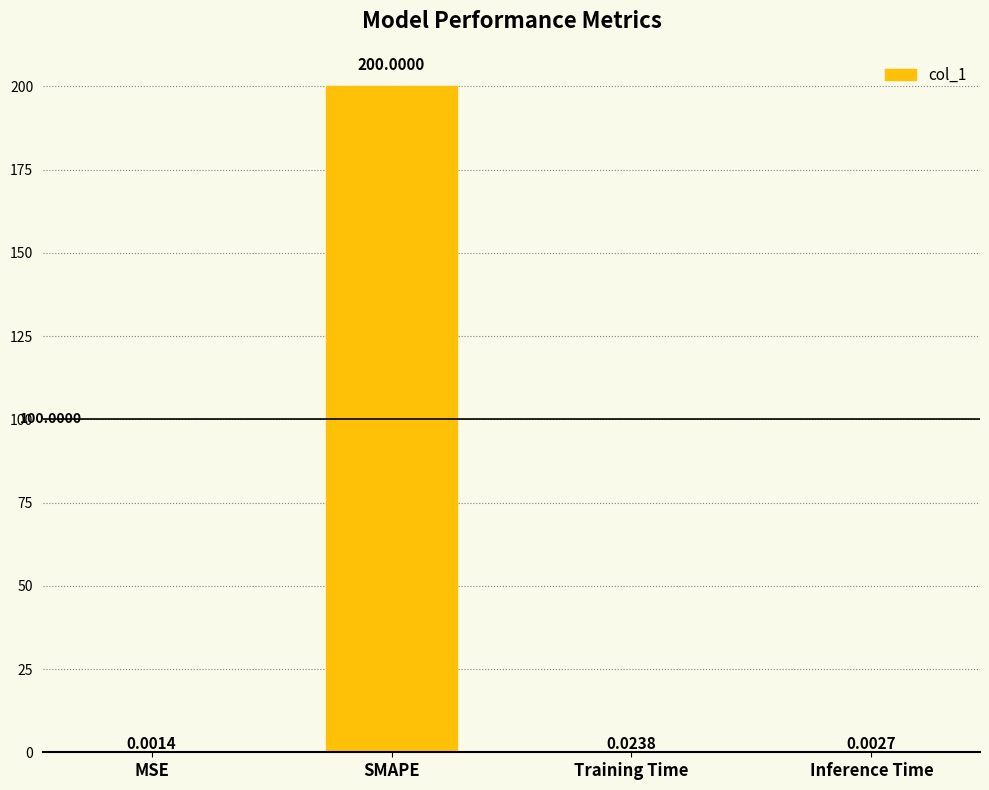

At which label is the value closest to 100?

Training Time